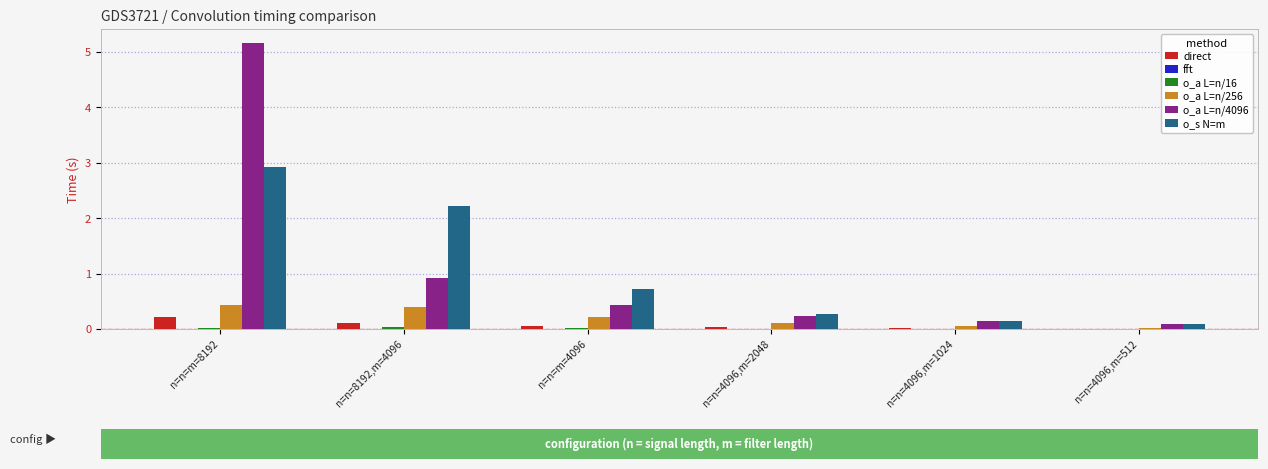

What is the maximum value for o_a L=n/256?

0.4